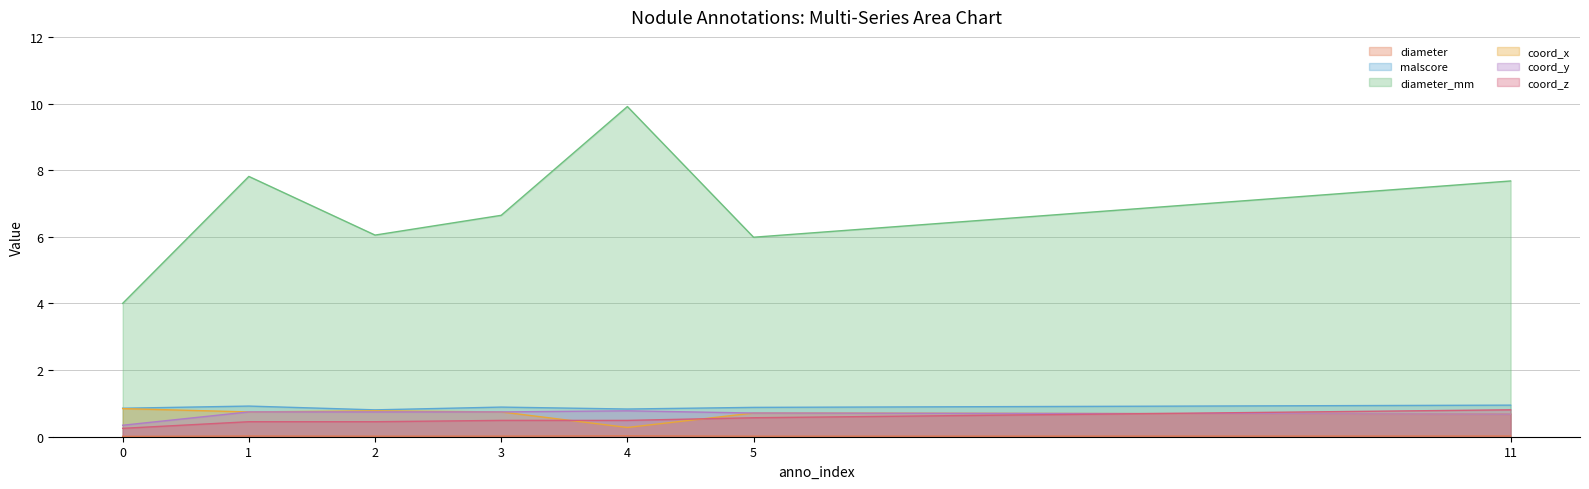

What is the sum of the coord_x values at 11 and 3?

1.4